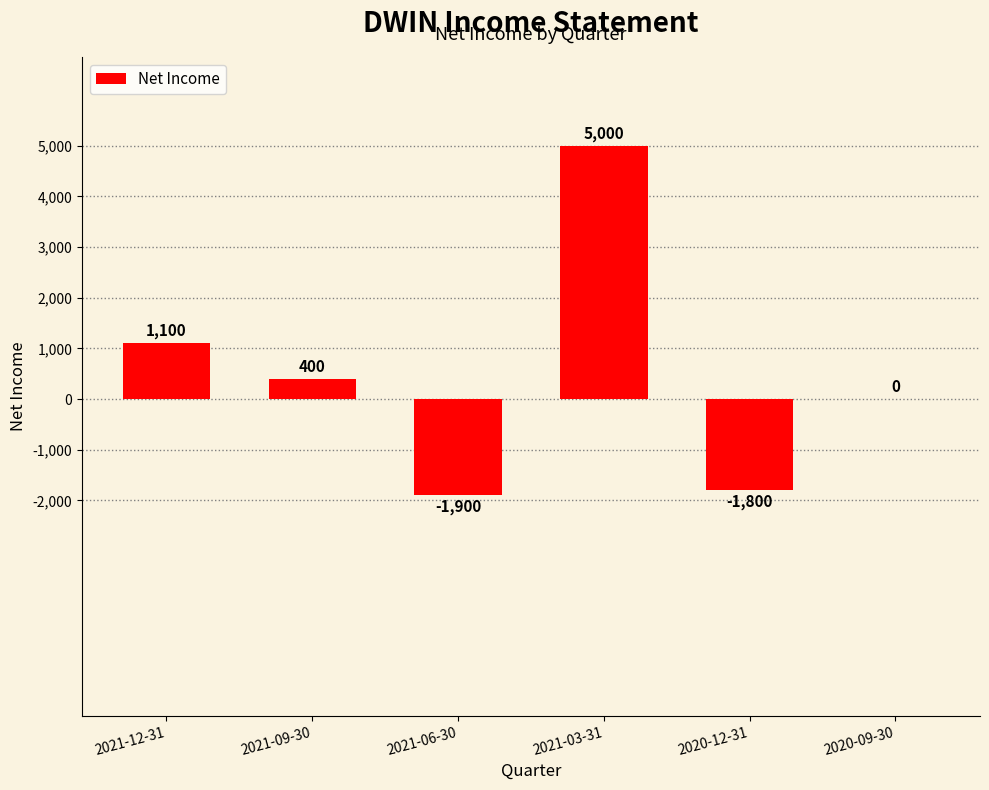

Where does the data first go above 400?

2021-12-31